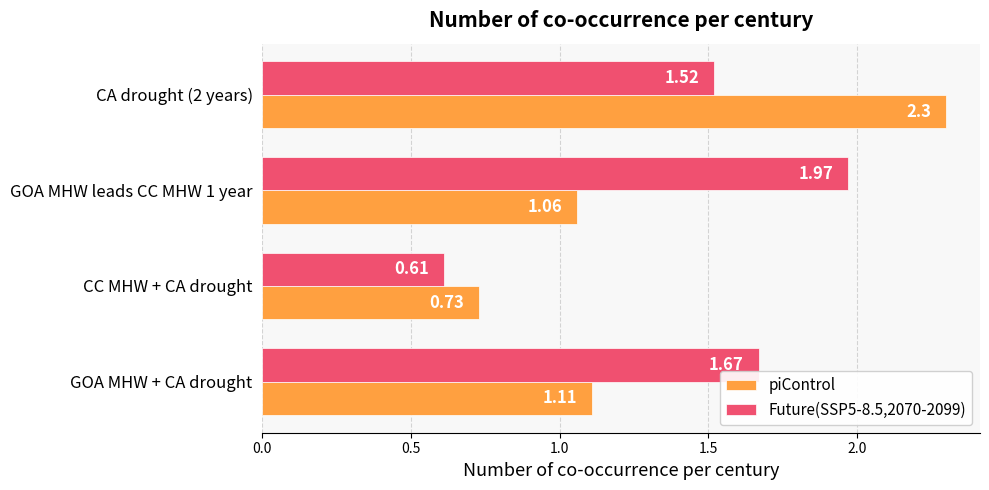

At which category does the chart reach its minimum across all series?

CC MHW + CA drought